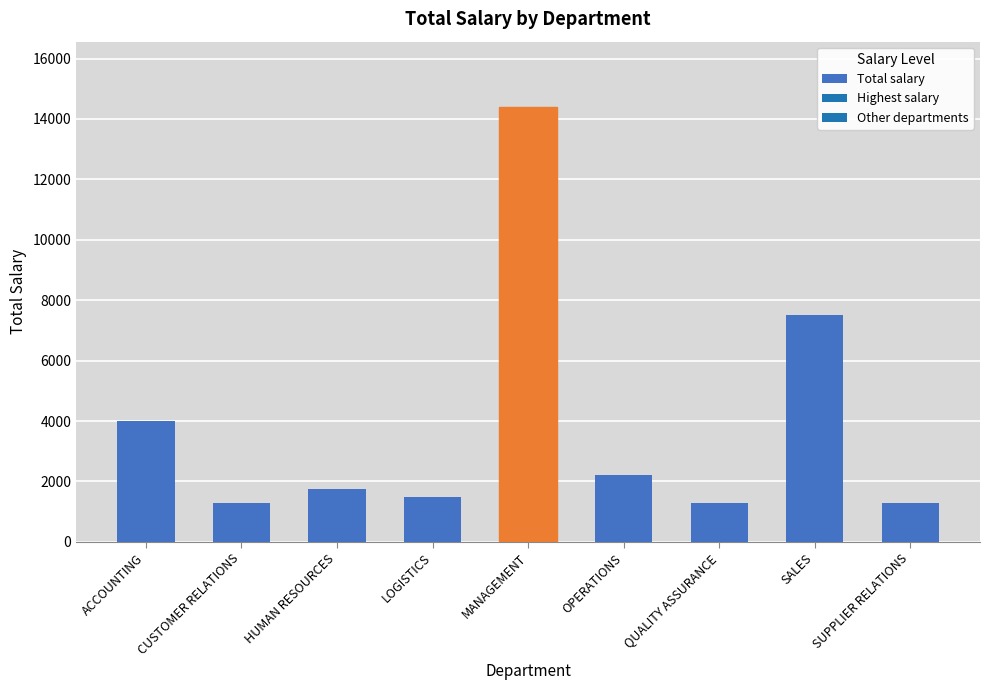

Which label corresponds to the largest value in the chart?

MANAGEMENT